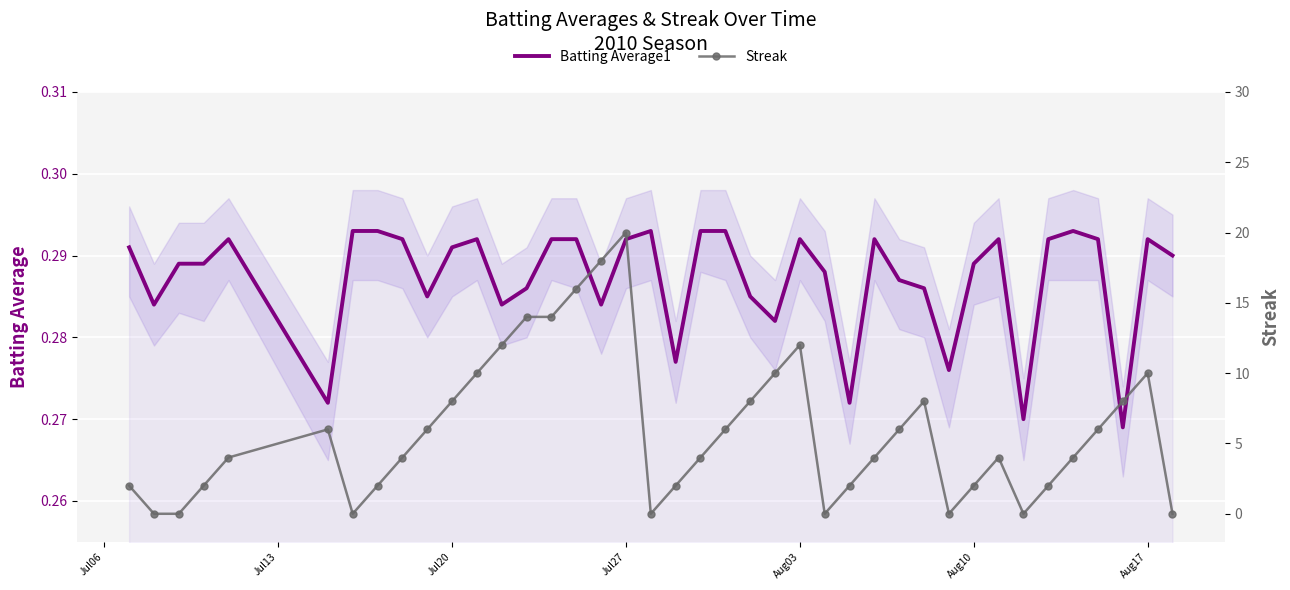

How many categories are shown in the chart?

40